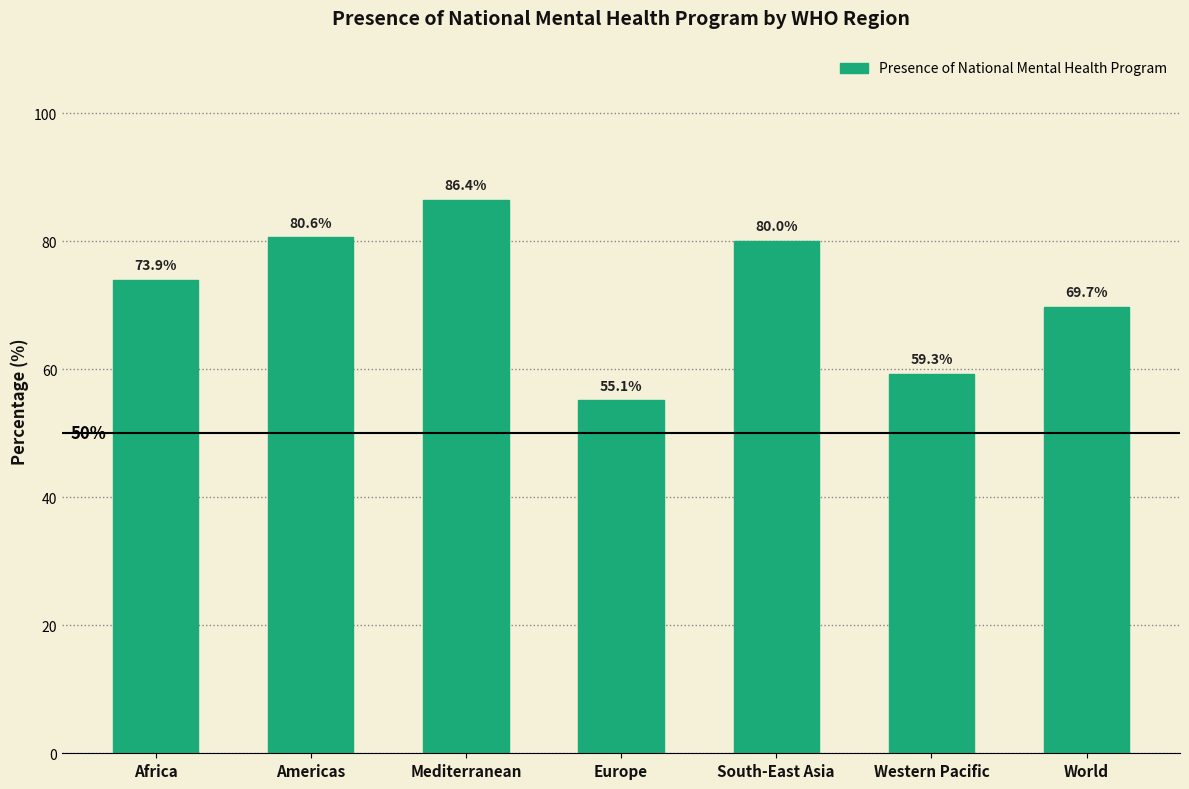

The chart shows a value of 55.1 at Europe. True or false?

True